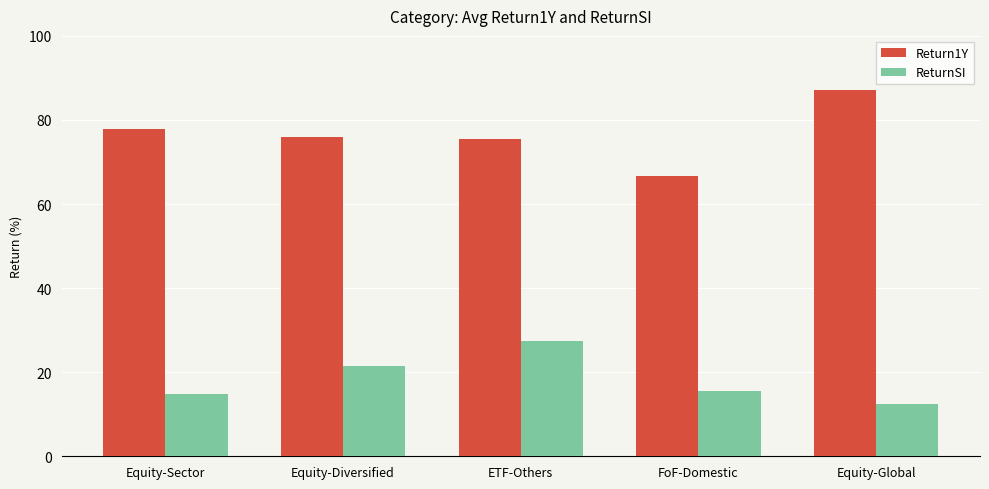

What is the total value across all series at Equity-Global?

99.5